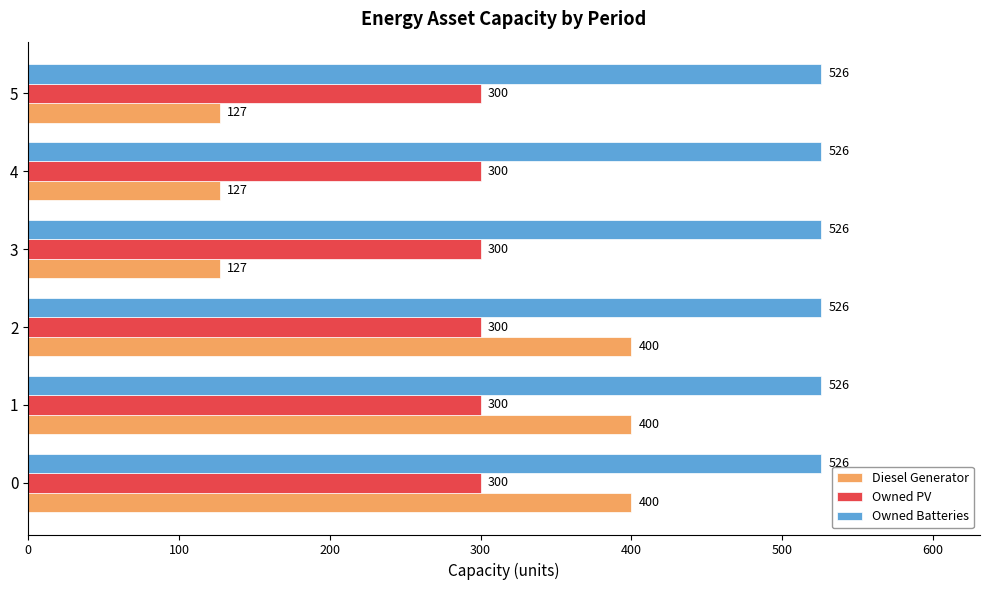

What is the total value across all series at 2?

1226